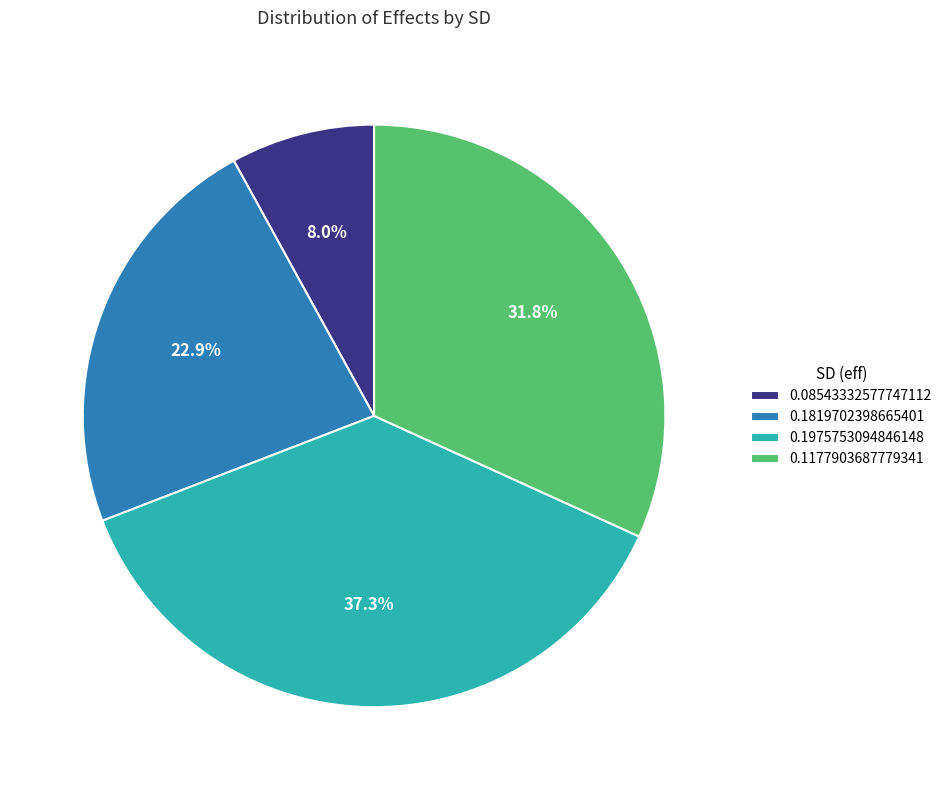

To the nearest percent, what is the difference between the largest and smallest slice percentages?

29%